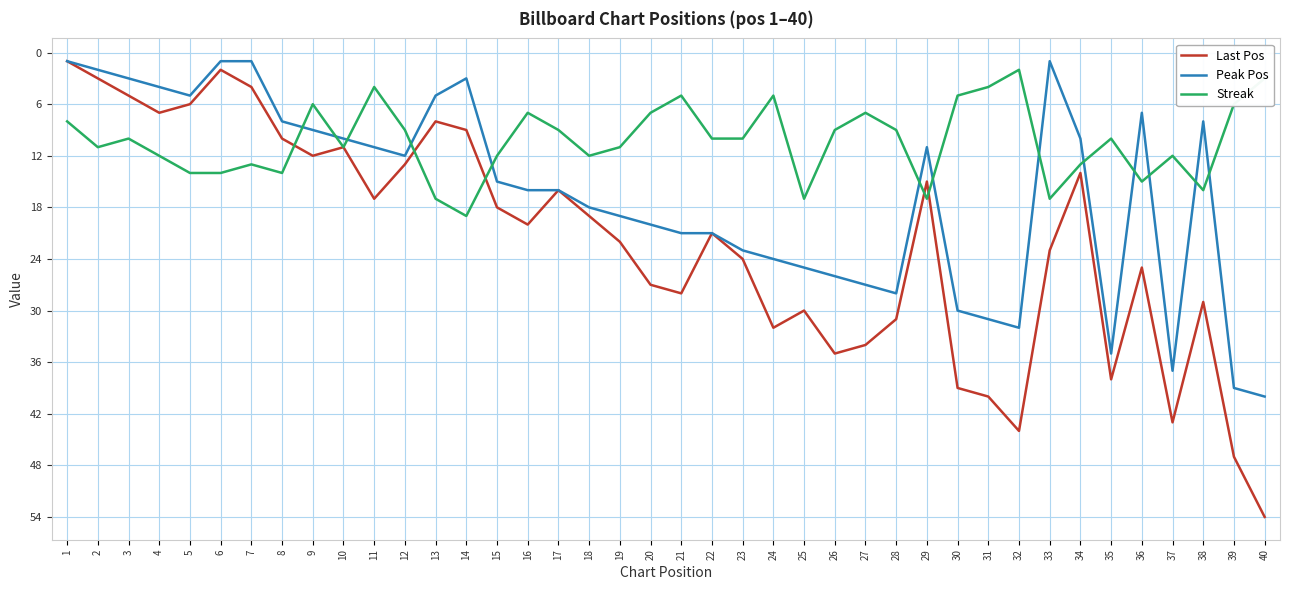

What is the lowest value of the Last Pos series?

1